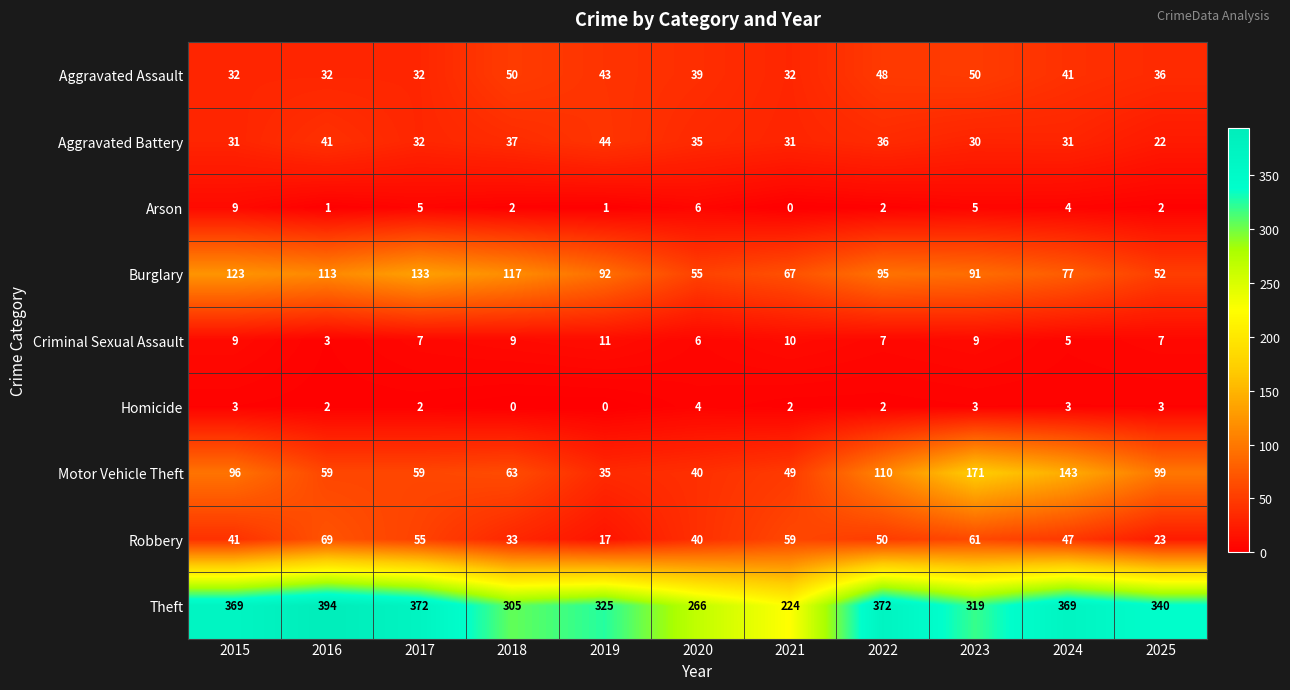

What is the greatest value displayed?

394